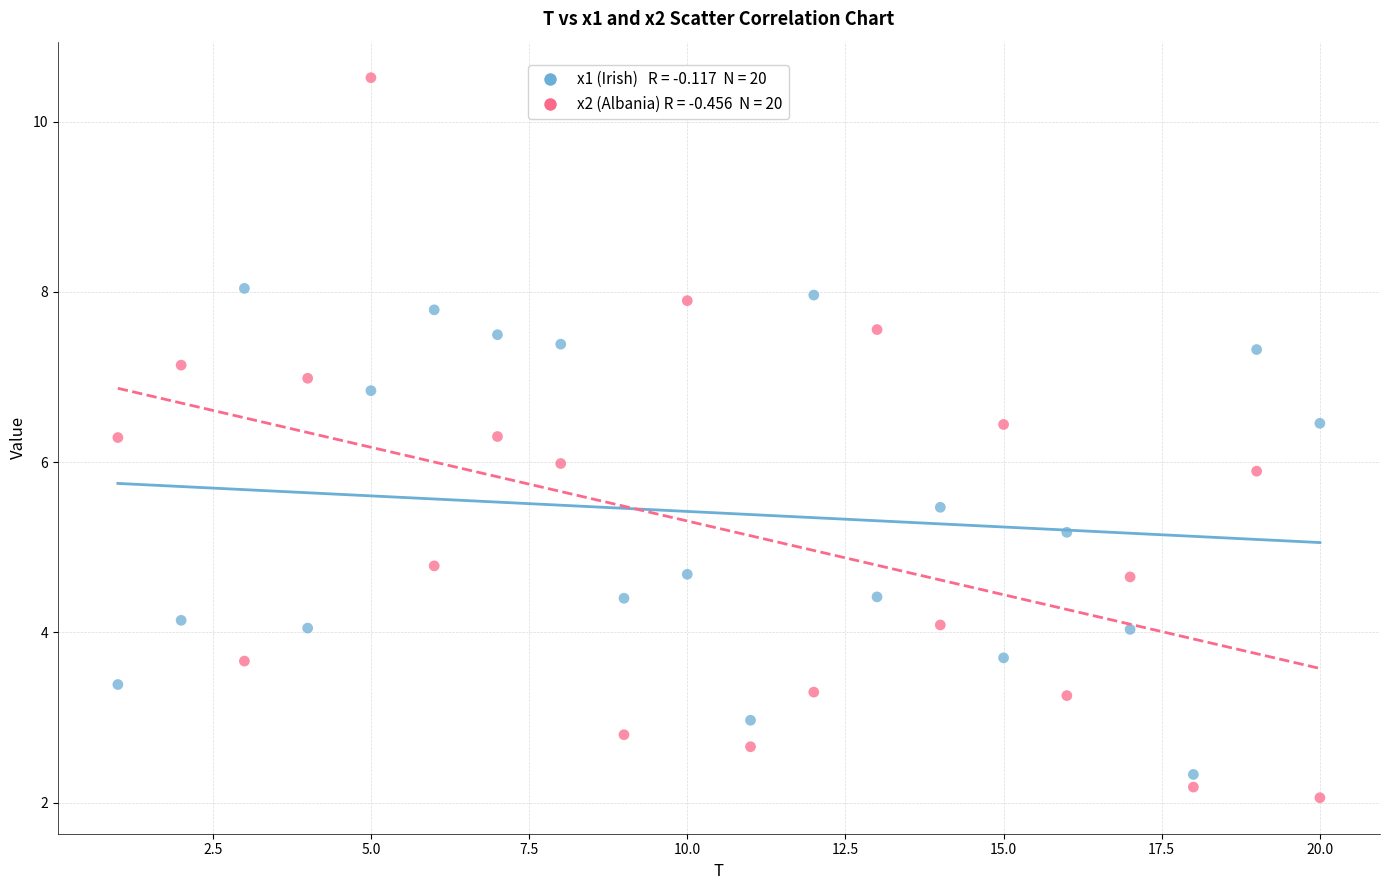

Across all data points, what is the range of Y values (max minus min)?

8.5